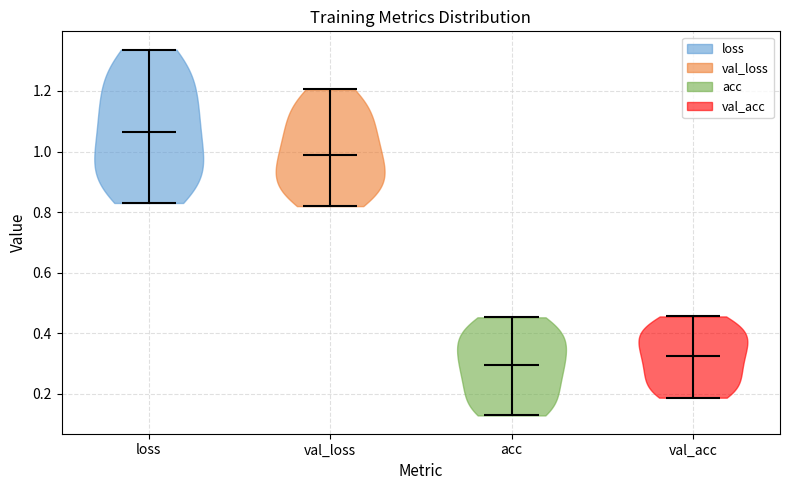

What is the lowest point the violin for val_loss reaches on the y-axis? The values are not printed on the chart, so give them approximately, as read against the axis.

0.82